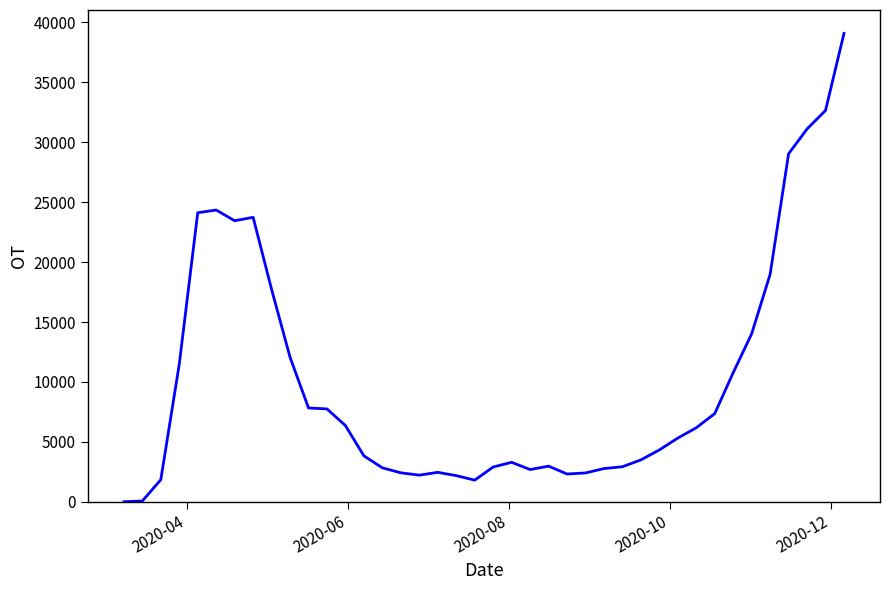

What is the difference between the maximum and minimum values?

39076